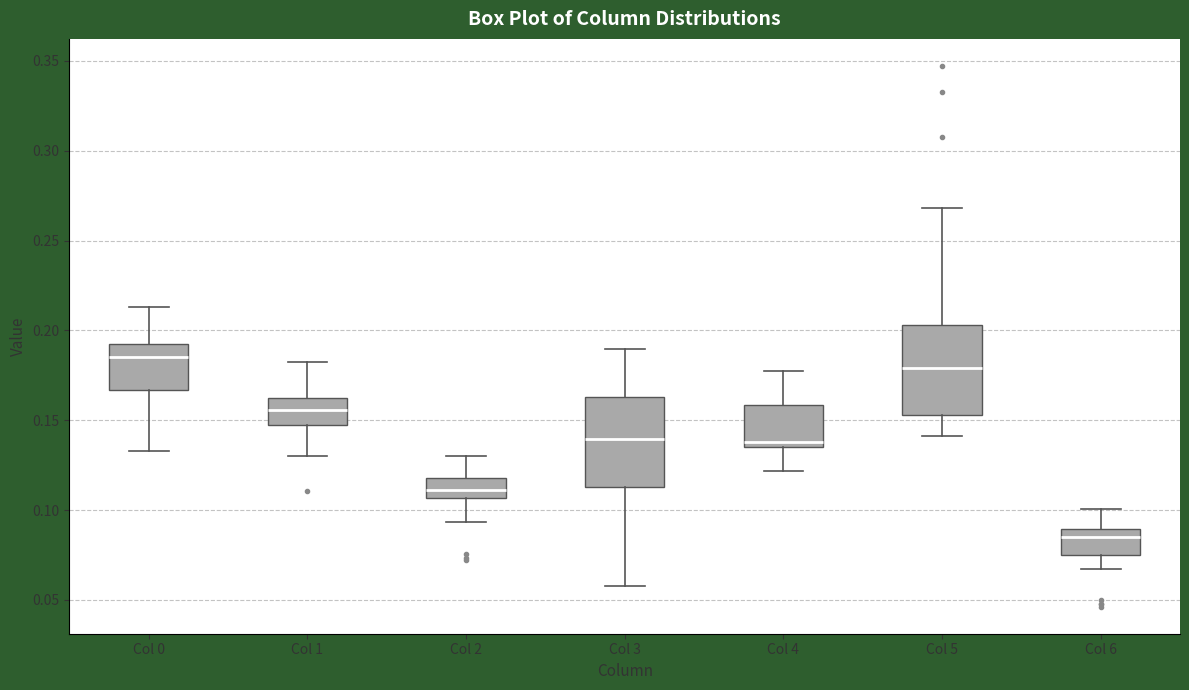

Where does the upper whisker of the box for Col 0 end on the y-axis? The values are not printed on the chart, so give them approximately, as read against the axis.

0.215